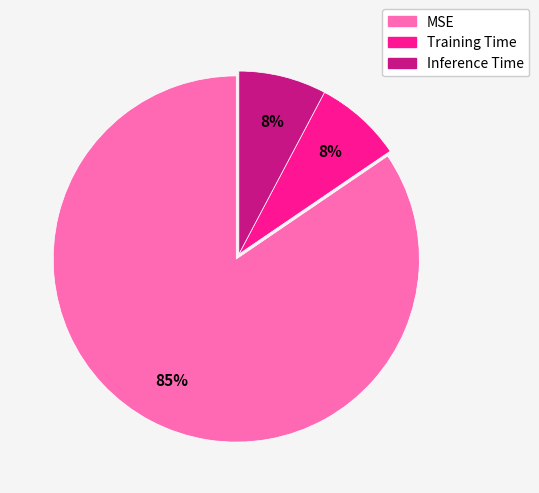

Is the sum of MSE and Inference Time greater than half?

Yes